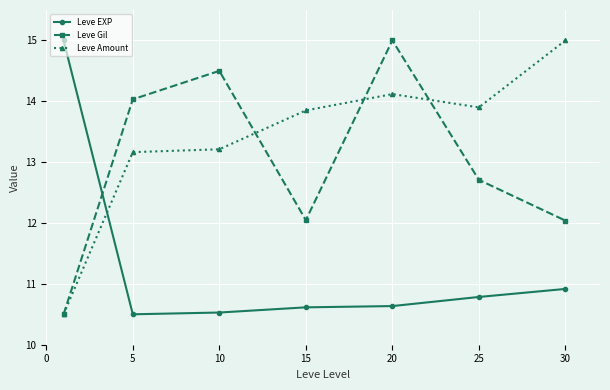

What is the average value of the Leve EXP series?

11.3